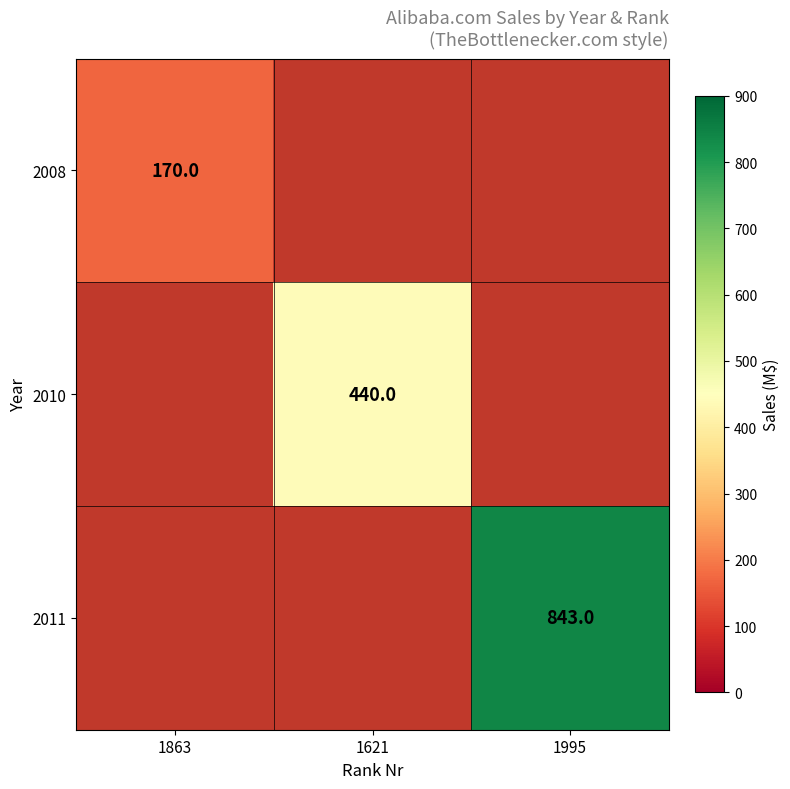

True or false: 2008 has a value of 170 at 1863.

True